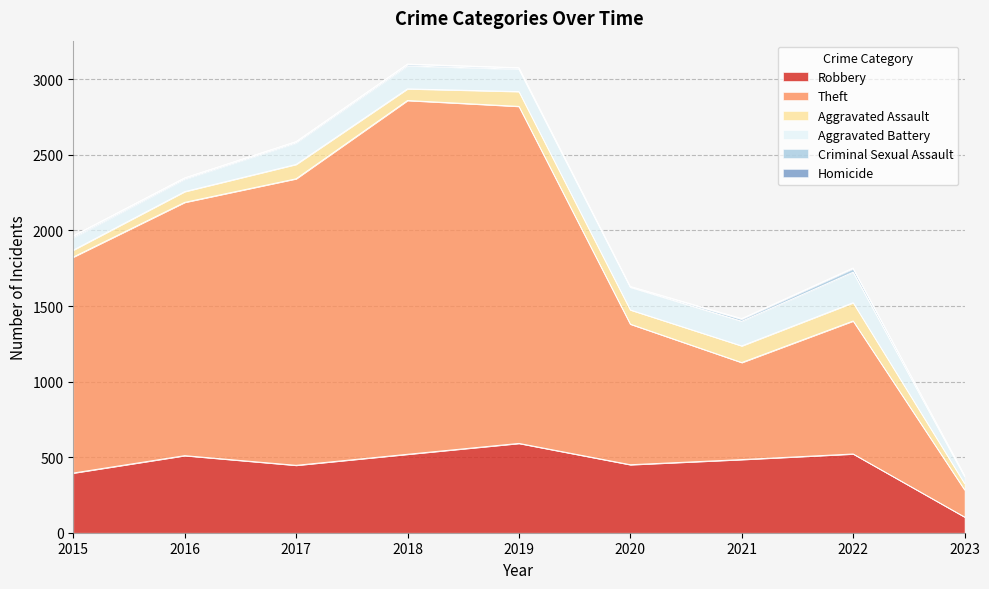

Reading left to right, extract all data points from this chart.

Robbery: 2015=395	2016=510	2017=446	2018=519	2019=591	2020=450	2021=484	2022=521	2023=104
Theft: 2015=1429	2016=1676	2017=1896	2018=2341	2019=2230	2020=930	2021=642	2022=880	2023=180
Aggravated Assault: 2015=46	2016=71	2017=95	2018=77	2019=98	2020=94	2021=110	2022=121	2023=42
Aggravated Battery: 2015=82	2016=82	2017=142	2018=152	2019=148	2020=150	2021=163	2022=202	2023=46
Criminal Sexual Assault: 2015=12	2016=8	2017=8	2018=11	2019=8	2020=3	2021=14	2022=23	2023=6
Homicide: 2015=0	2016=1	2017=1	2018=1	2019=2	2020=3	2021=4	2022=5	2023=1